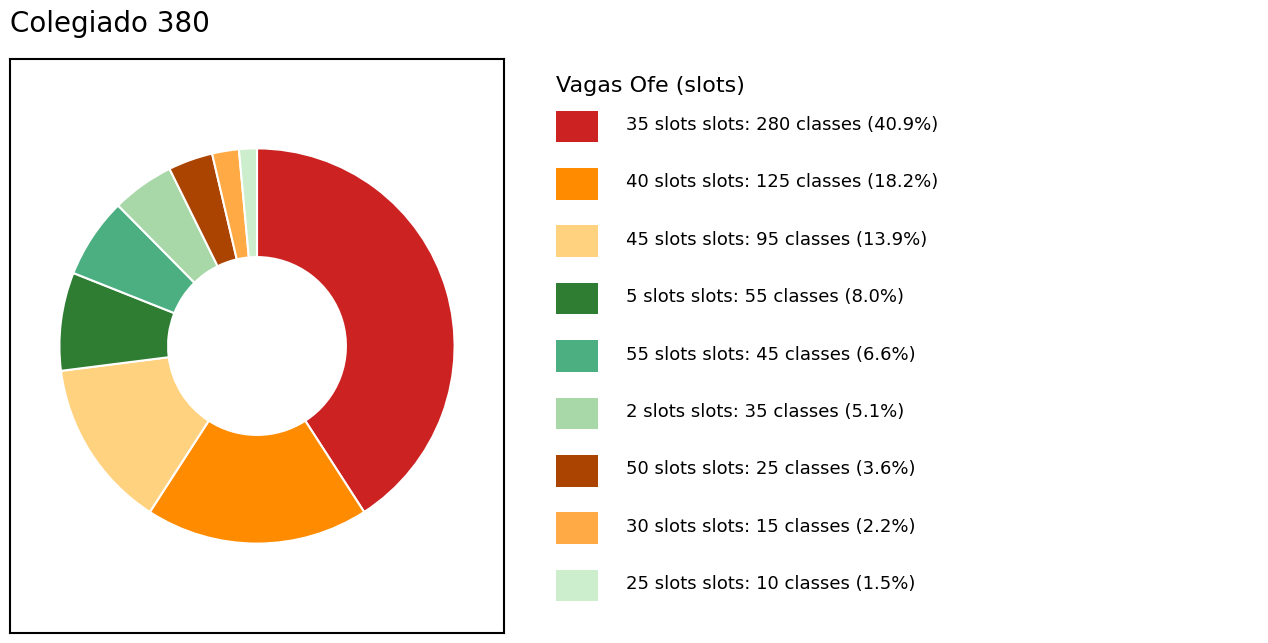

Is there any slice that represents more than half of the pie?

No